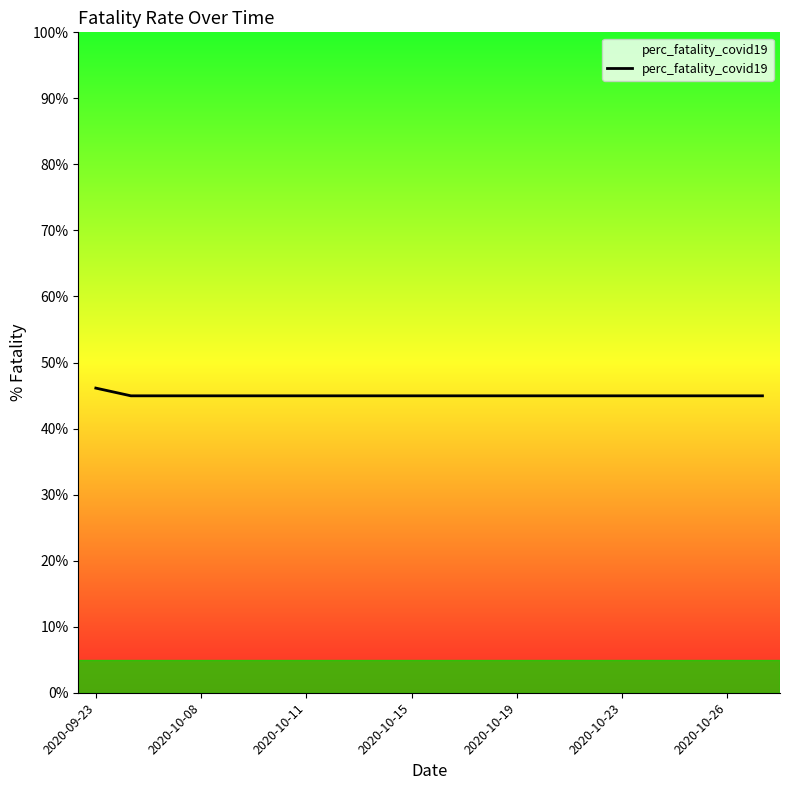

What is the average value?

45.0